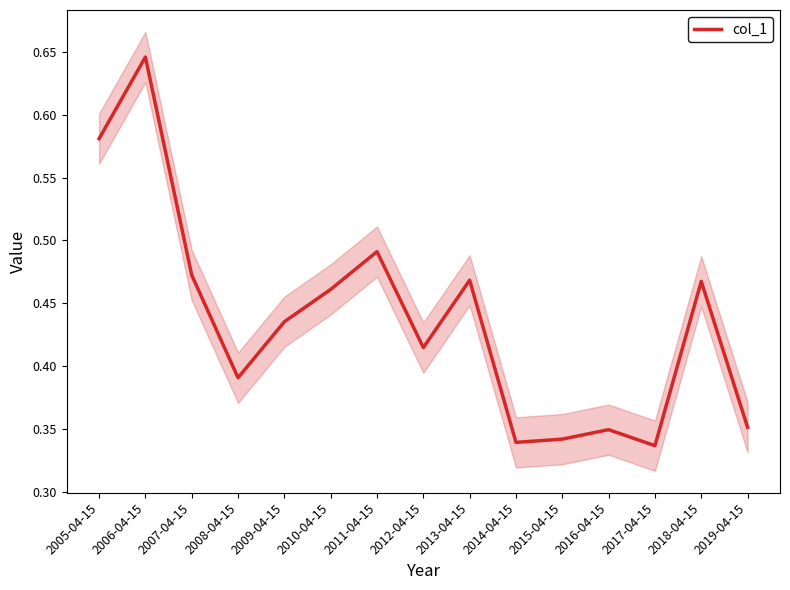

At which category does the data reach its first local valley?

2008-04-15